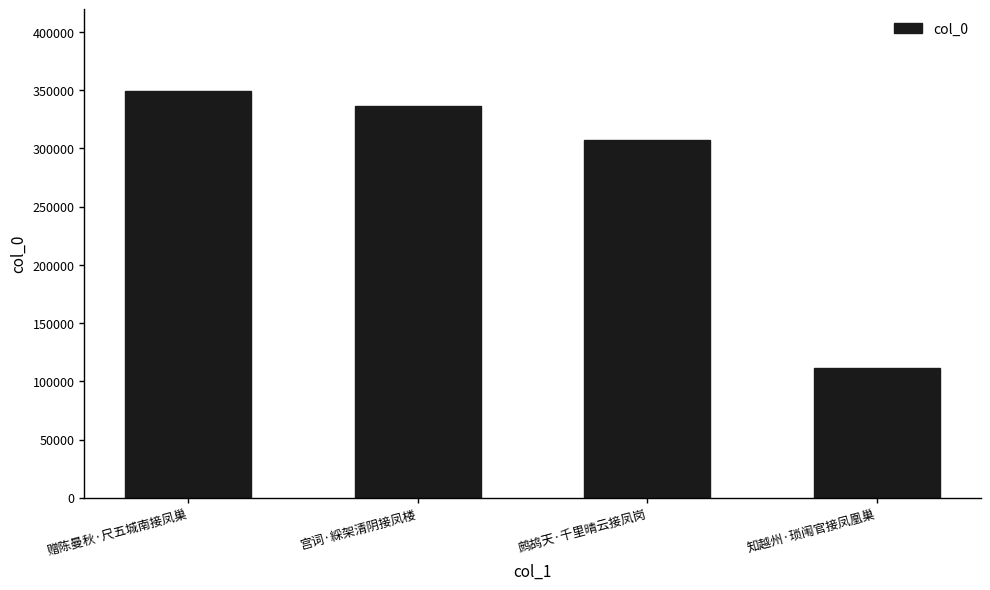

Rank the categories by value from highest to lowest.

赠陈曼秋·尺五城南接凤巢, 宫词·綵架清阴接凤楼, 鹧鸪天·千里晴云接凤岗, 知越州·琐闱官接凤凰巢